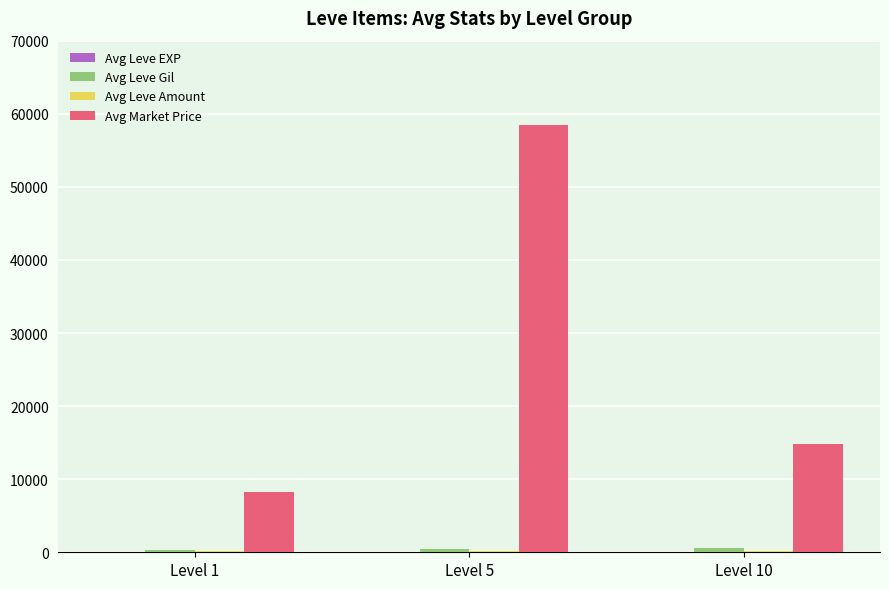

True or false: Avg Market Price has a value of 58506 at Level 5.

True